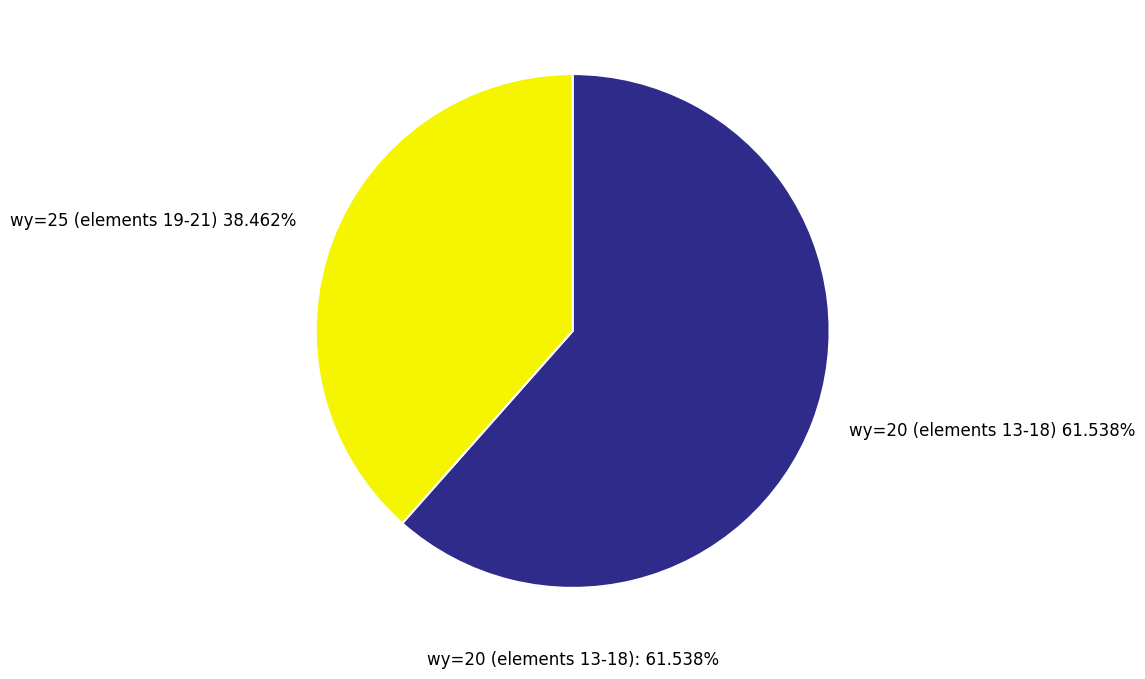

Combined, what portion of the pie is element 21 and element 18?

23.1%